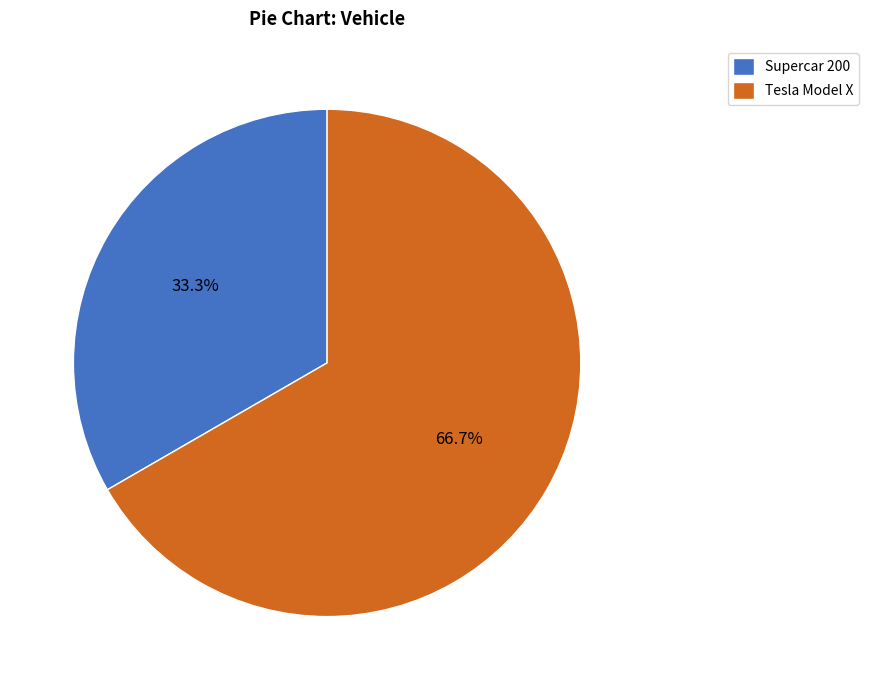

Combined, do Supercar 200 and Tesla Model X account for over 50%?

Yes